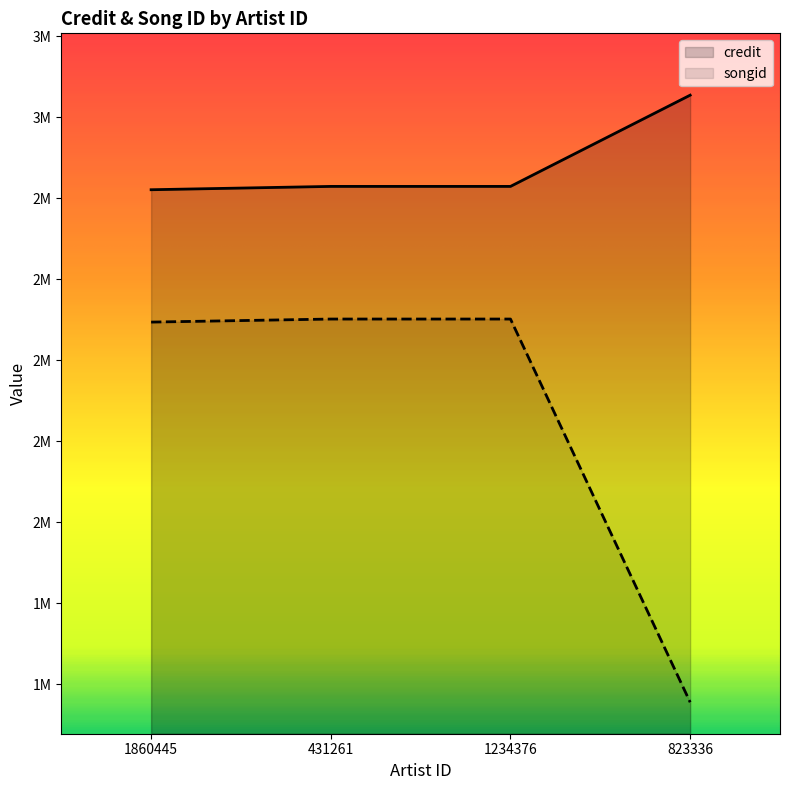

What is the value of the credit point at the 2nd from the left?

2829423